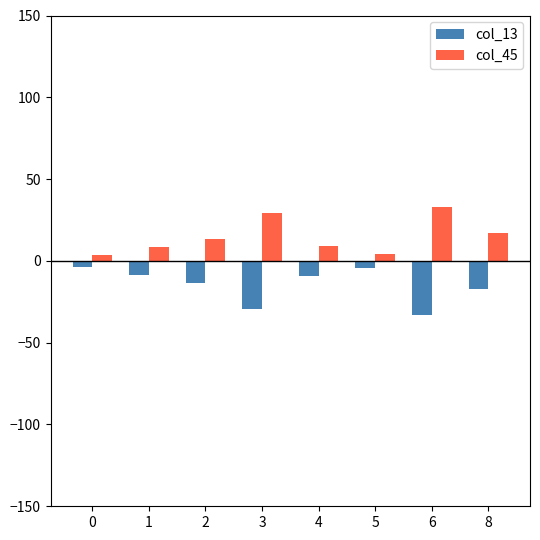

What is the greatest value displayed?

33.0